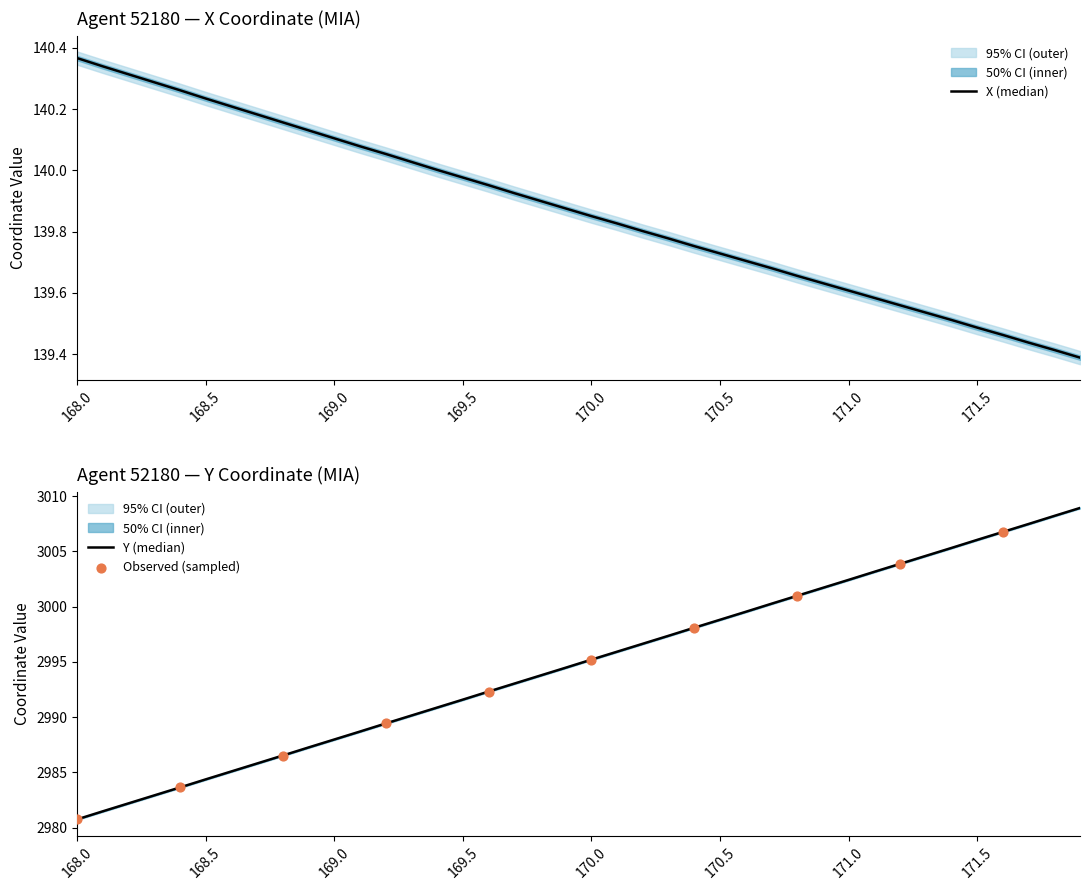

What are all the series names shown in the legend?

X, Y